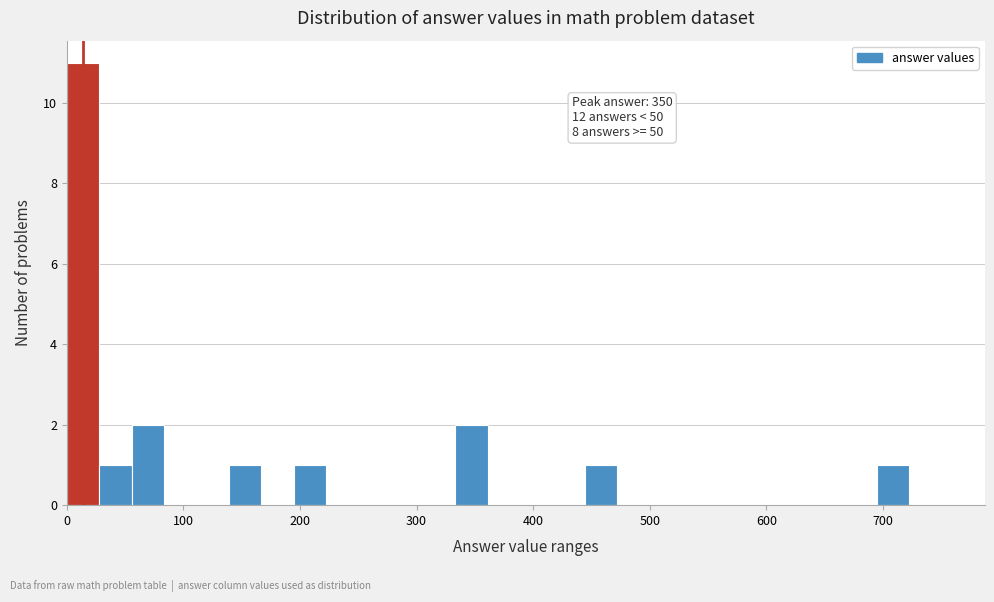

Around what value on the x-axis is the tallest bar? Give the approximate position of its centre, as read against the axis.

10